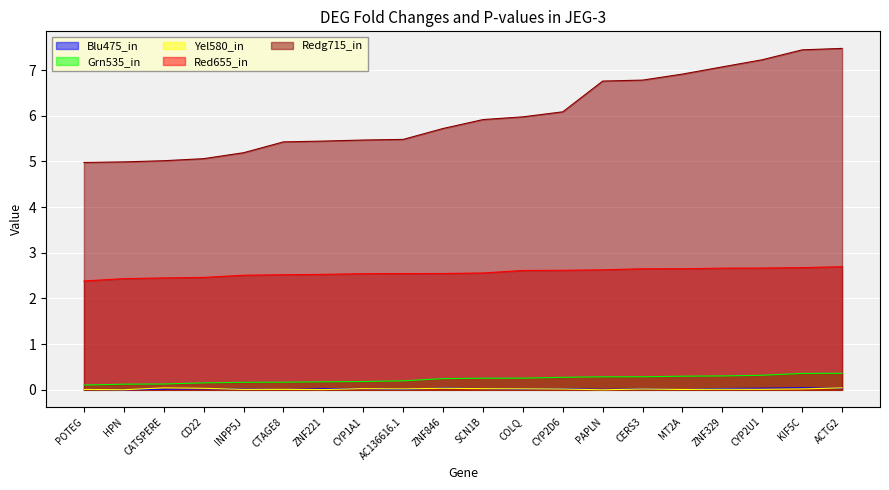

True or false: FC_col3 has more than 0 interior local peaks.

False